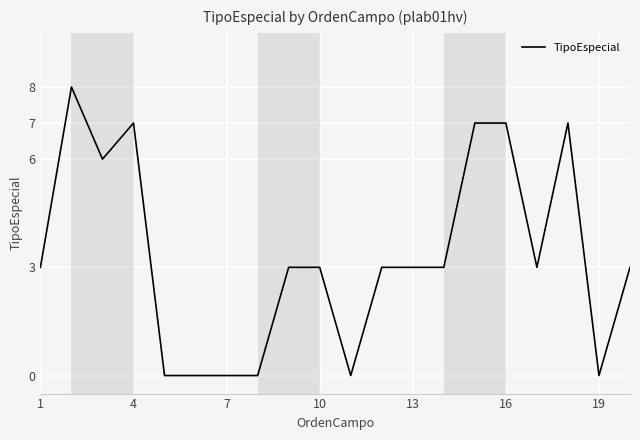

Reading left to right, what are all the values shown in this chart?

3	8	6	7	0	0	0	0	3	3	0	3	3	3	7	7	3	7	0	3